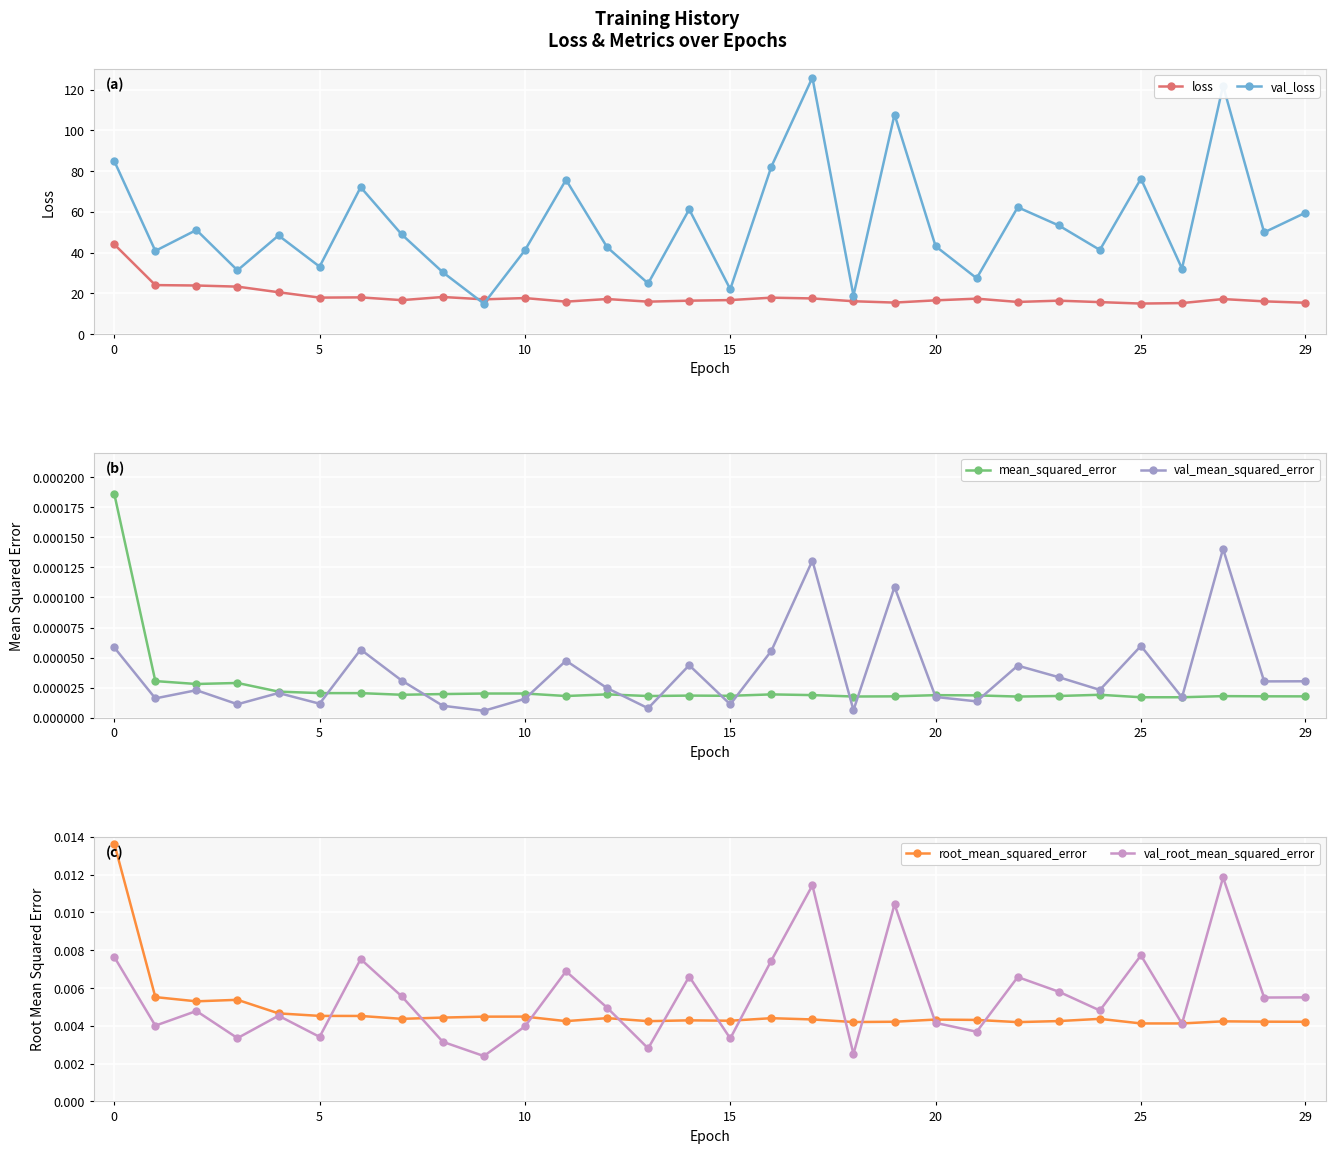

What is the minimum value for loss?

15.0